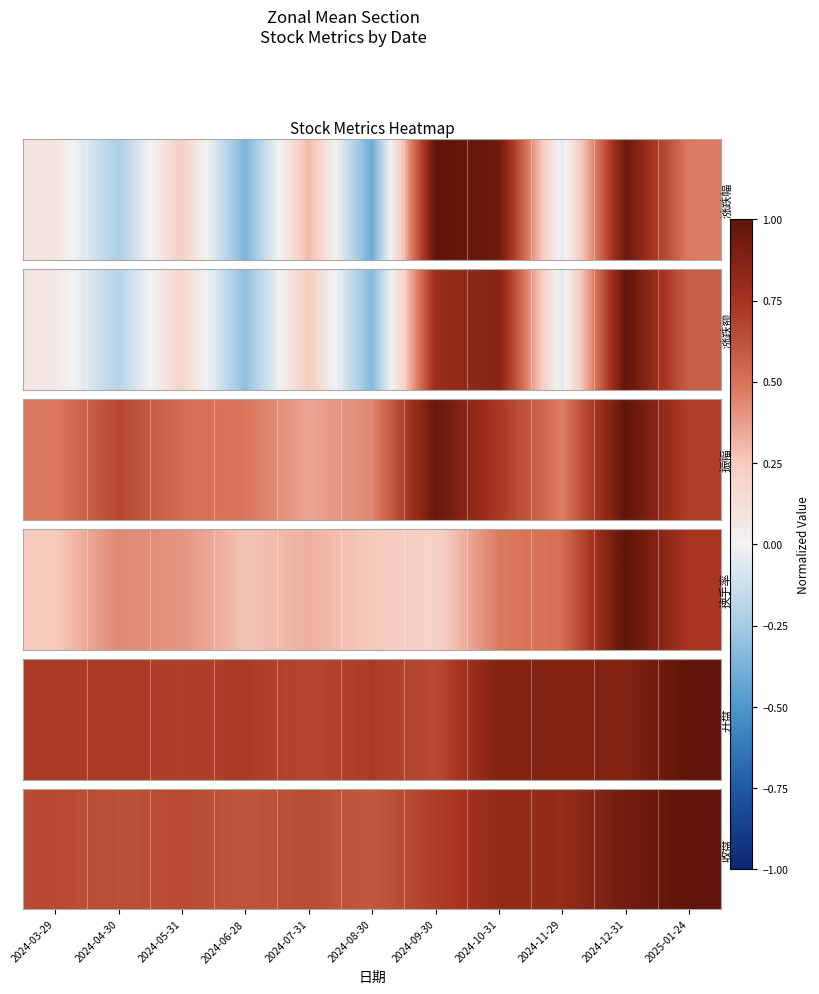

True or false: the data shows 0.2 at 2024-03-29.

False